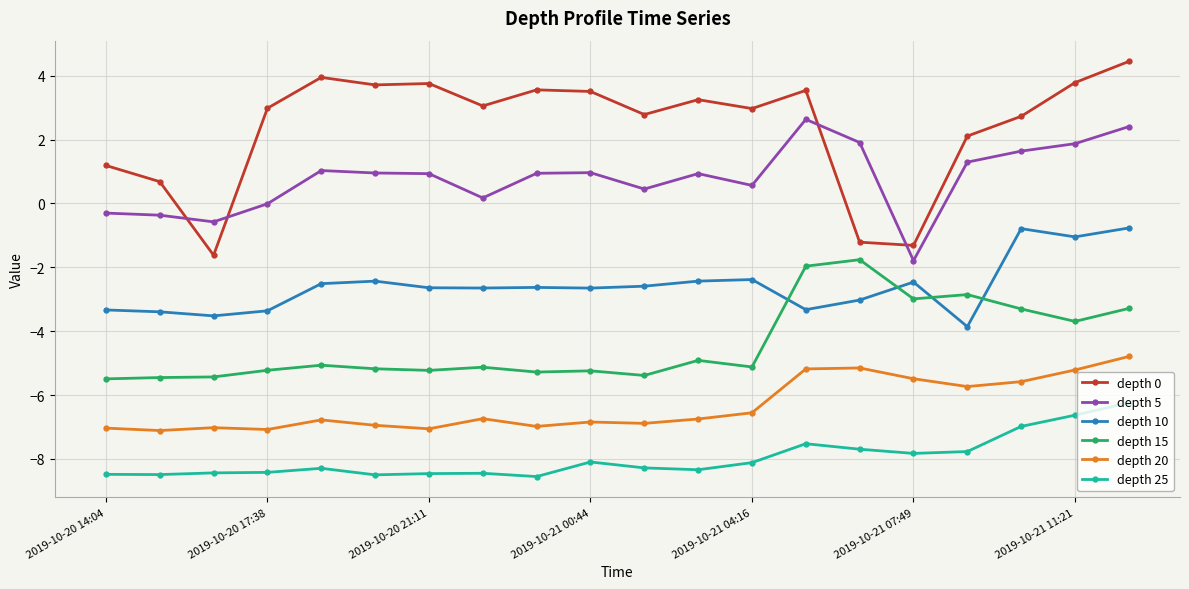

True or false: depth 25 and depth 10 intersect in this chart.

False